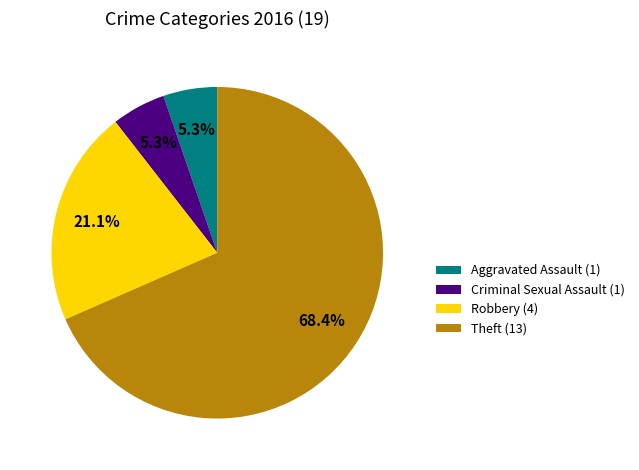

To the nearest percent, what portion does Robbery represent?

21%